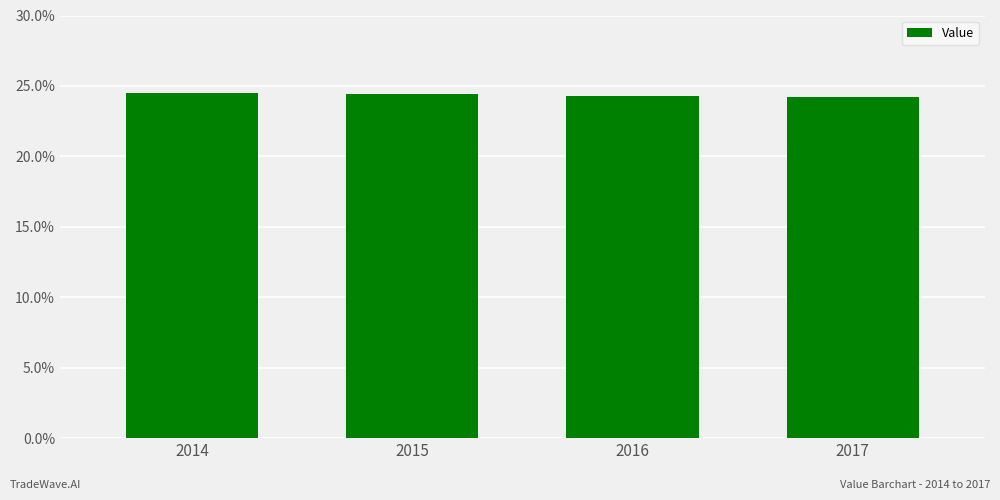

What is the greatest value displayed?

24.5